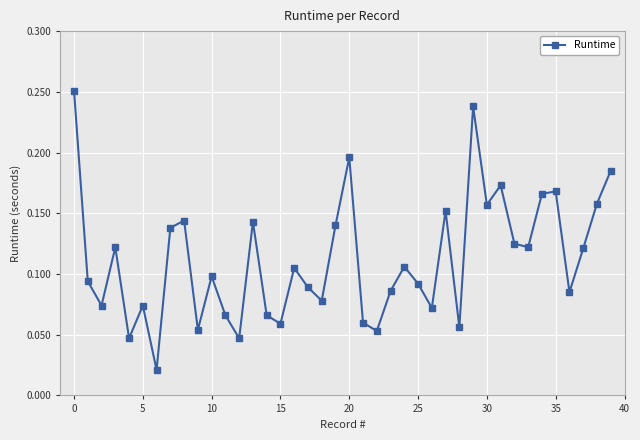

What is the sum of all values?

4.5